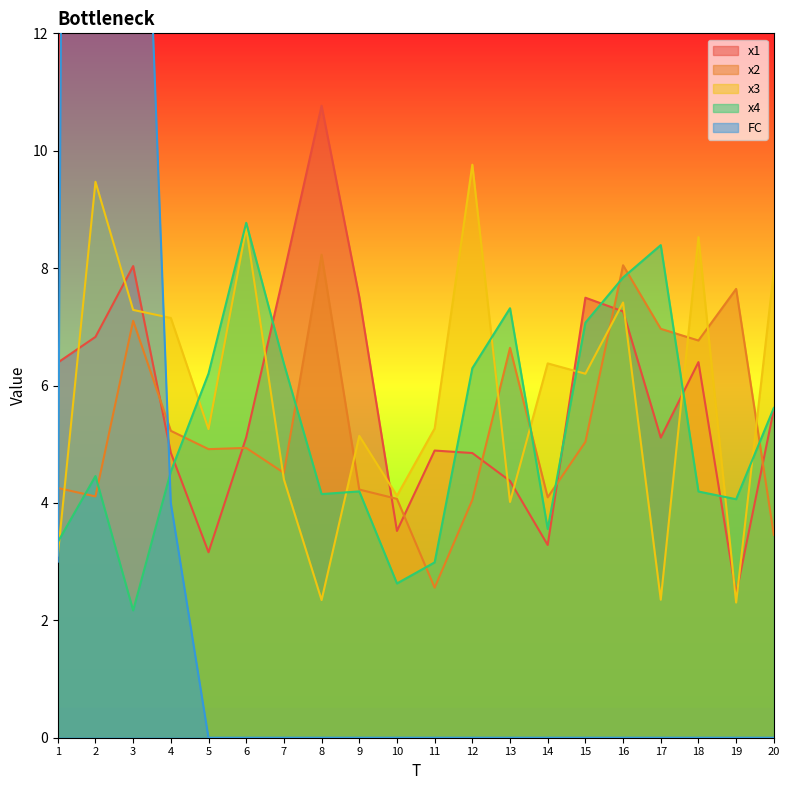

At how many categories does at least one series exceed 12?

2